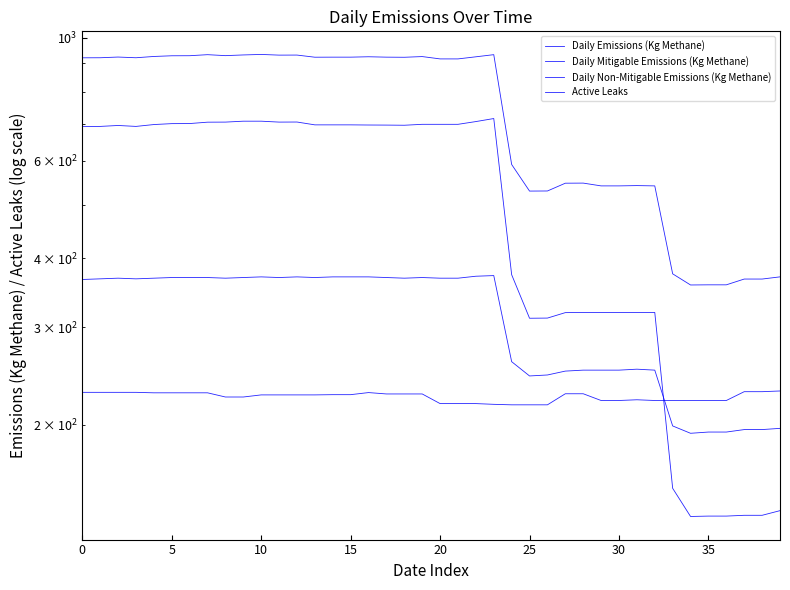

Which category has the highest value in the Active Leaks series?

23